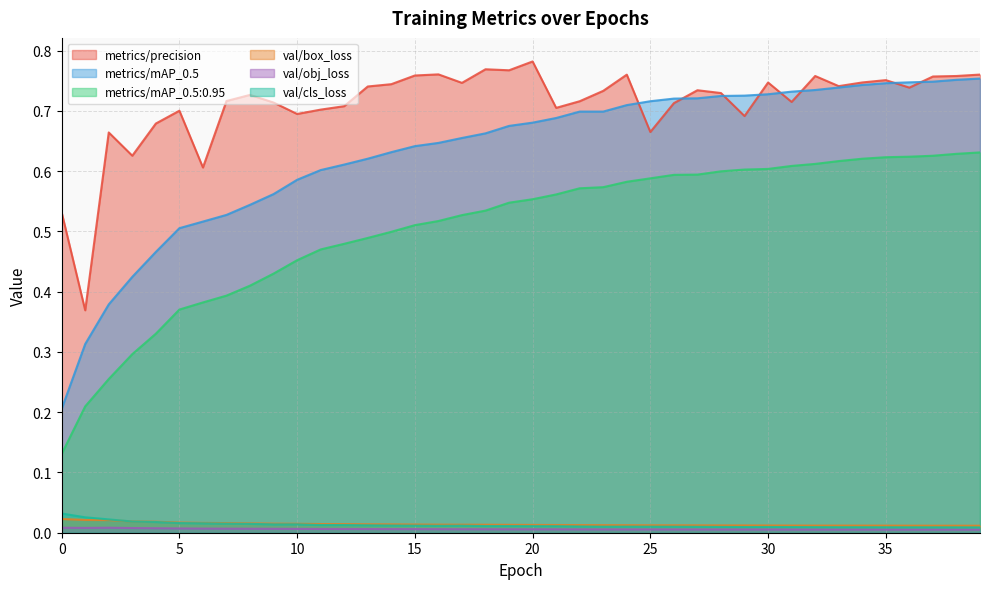

How many lines are shown in the chart?

6